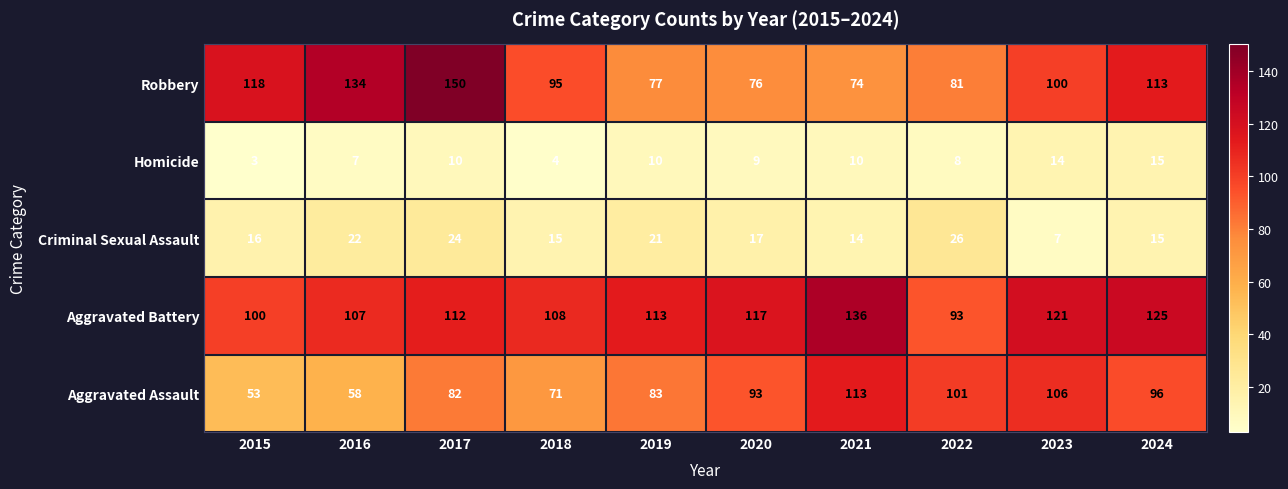

How many data points in Criminal Sexual Assault are less than 17?

5